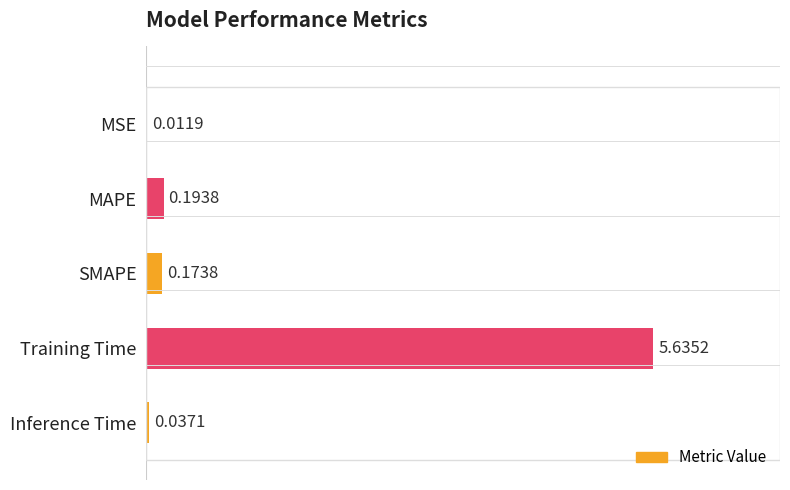

How many distinct data groups are displayed?

1